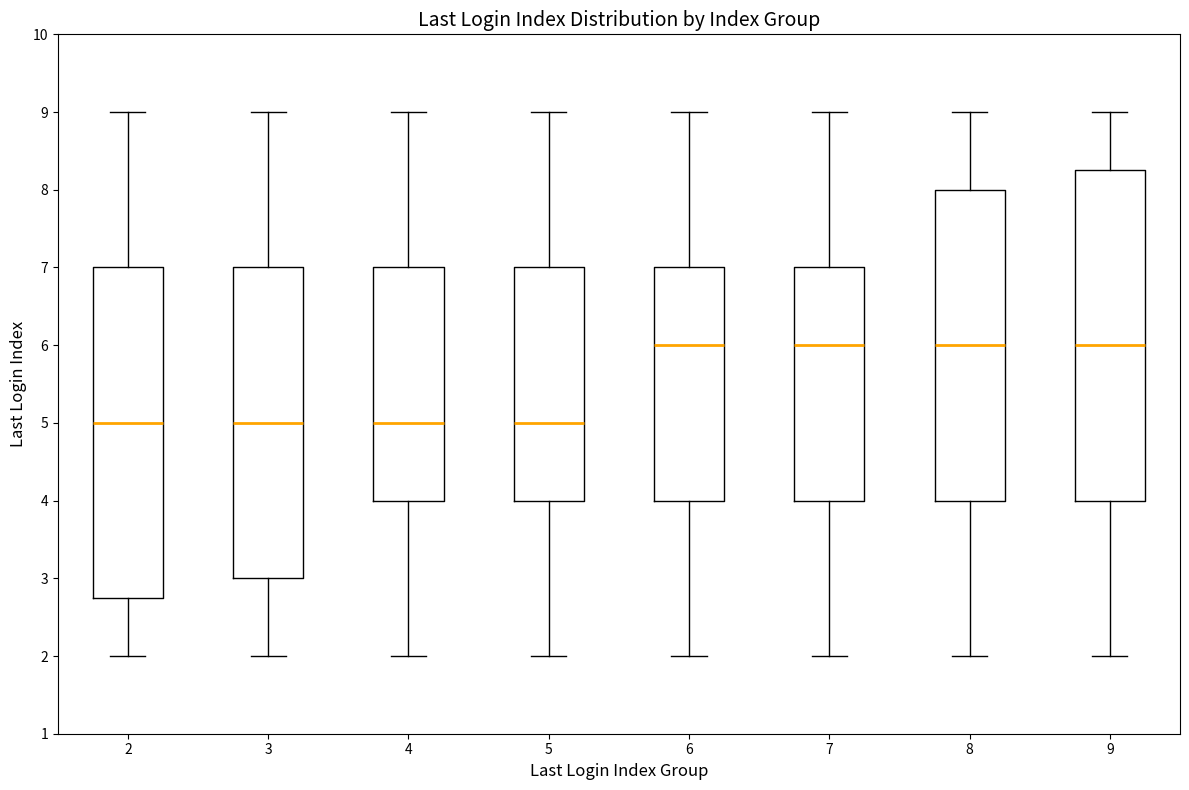

Where does the median line of the box at x = 3 sit on the y-axis? The values are not printed on the chart, so give them approximately, as read against the axis.

5.0